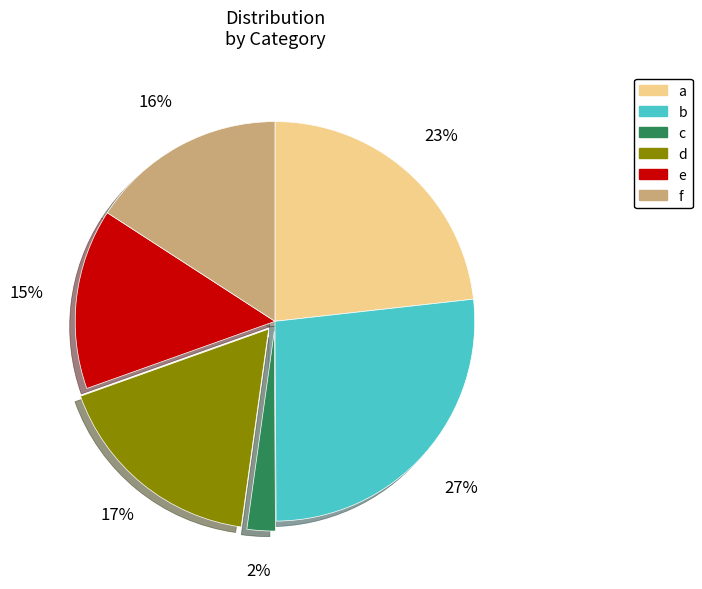

Rank the categories by value from highest to lowest.

b, a, d, f, e, c